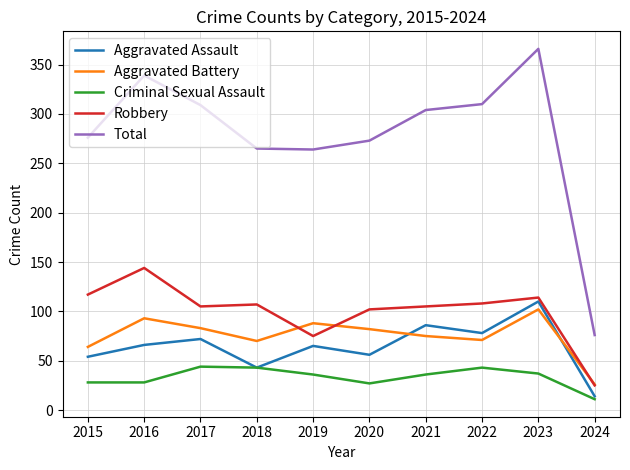

Which series has the largest range (max minus min)?

Total